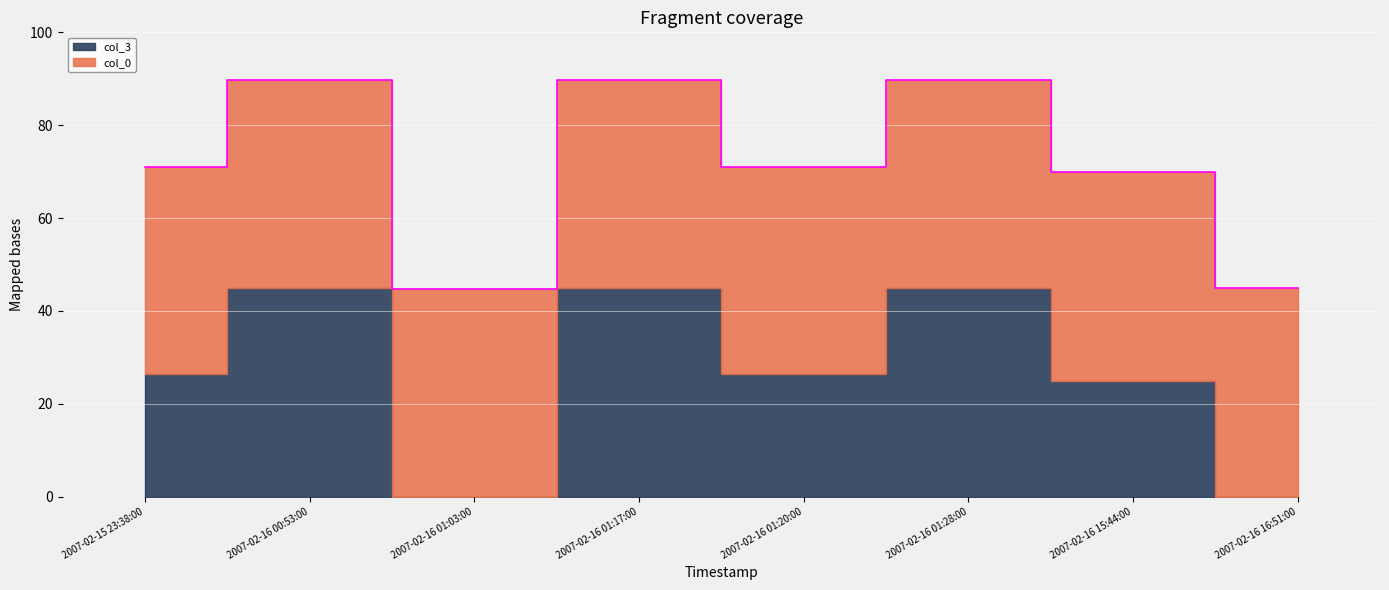

Rank the categories by value from lowest to highest.

2007-02-16 01:03:00, 2007-02-16 16:51:00, 2007-02-16 15:44:00, 2007-02-15 23:38:00, 2007-02-16 01:20:00, 2007-02-16 00:53:00, 2007-02-16 01:17:00, 2007-02-16 01:28:00